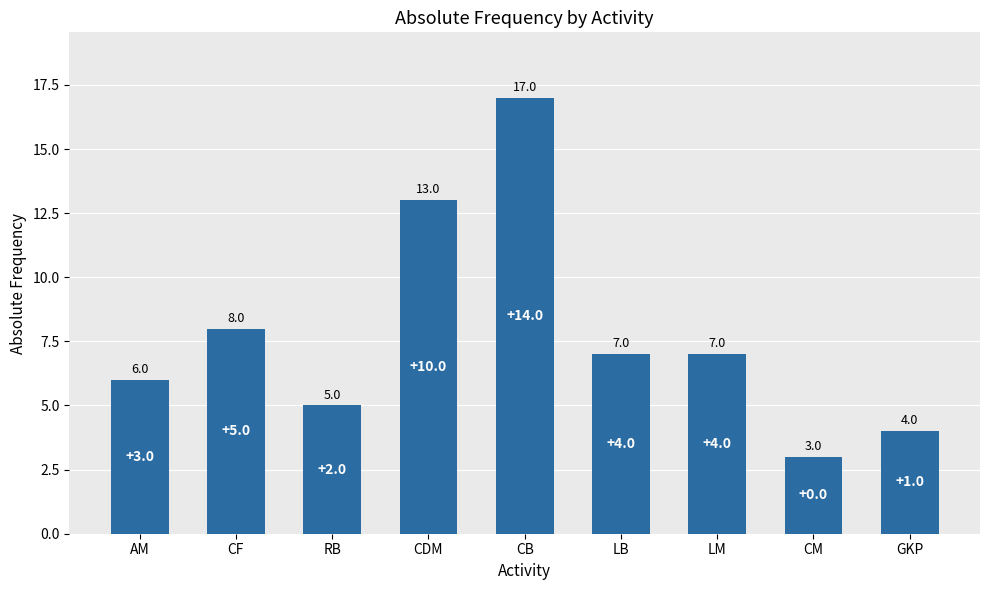

The chart shows a value of 9 at RB. True or false?

False